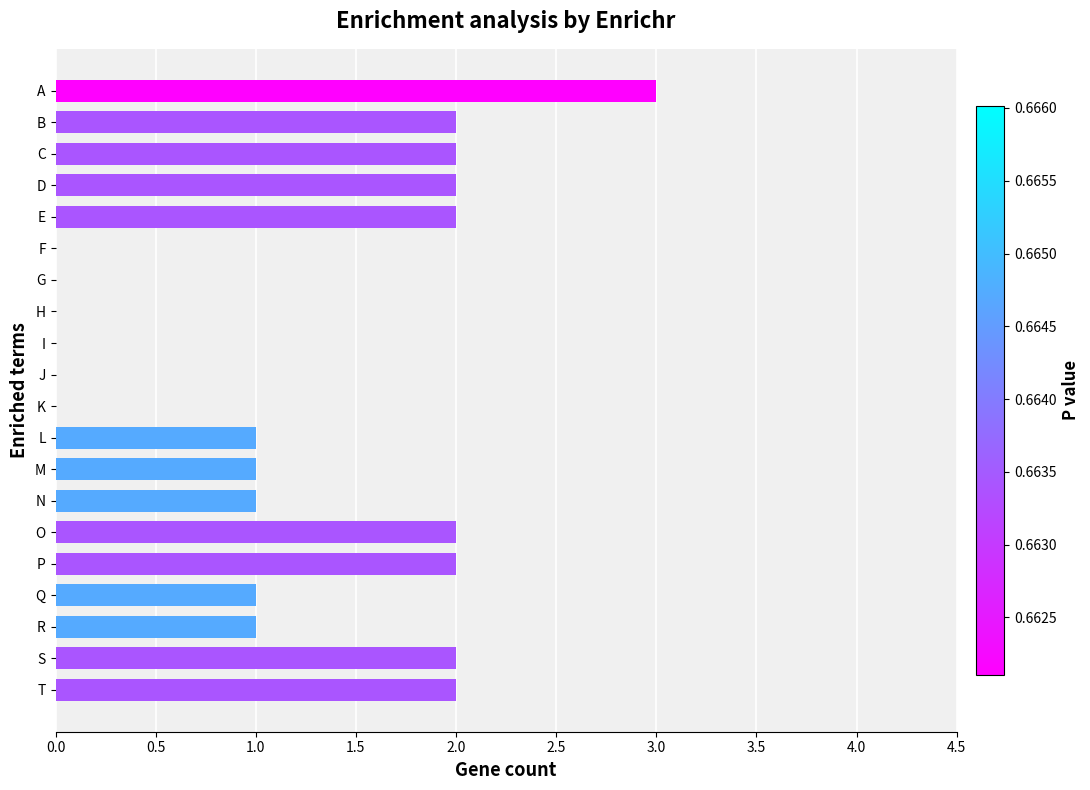

Is it true that the value at J is -1?

False